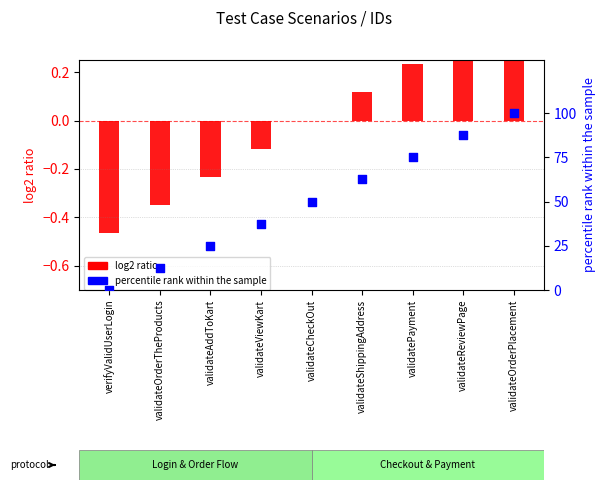

Is the value of percentile rank within the sample at validateOrderTheProducts greater than the value of log2 ratio at validateViewKart?

Yes